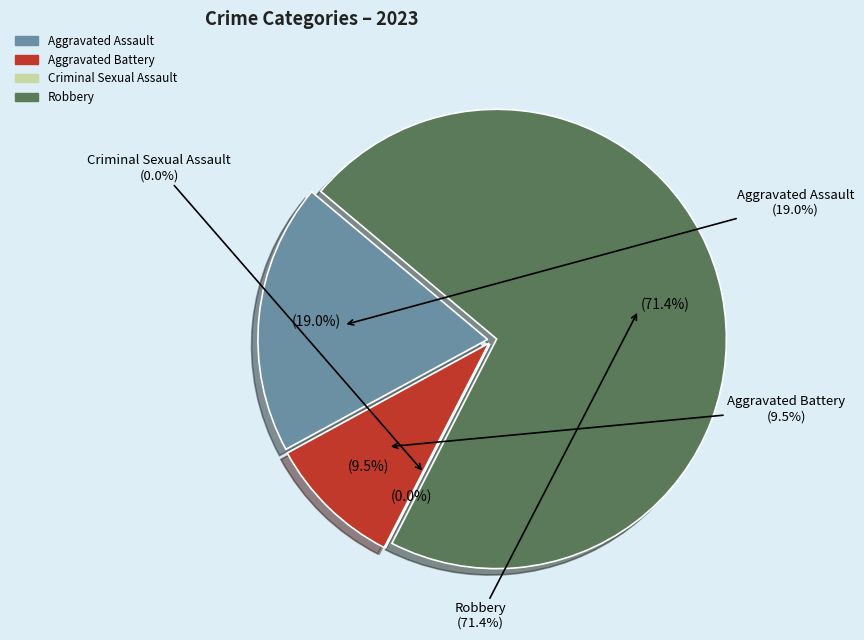

Which slice represents more than half of the pie?

Robbery